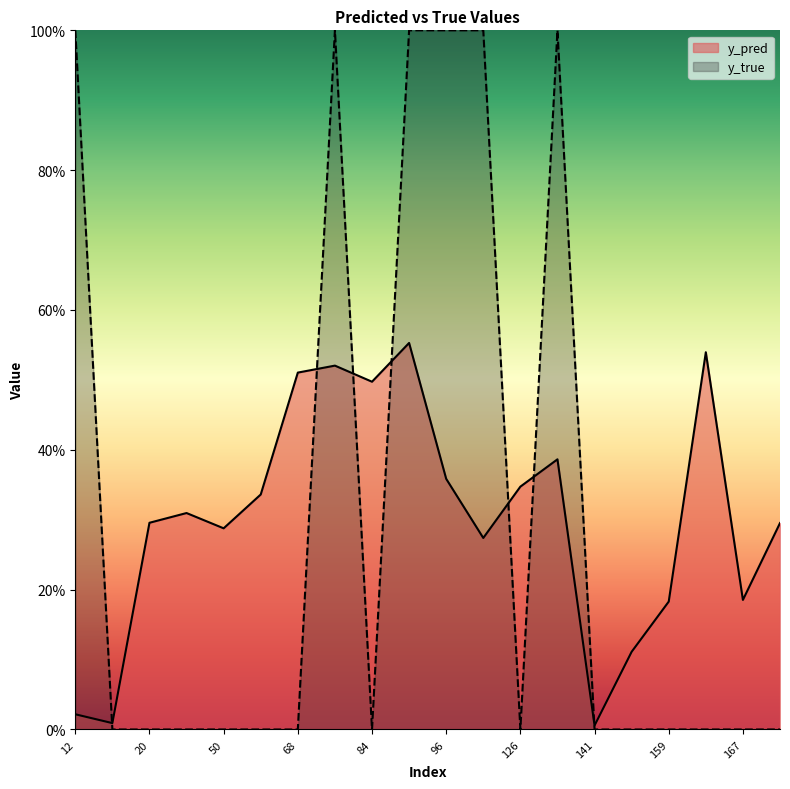

Which has a higher value, 76 or 158?

76